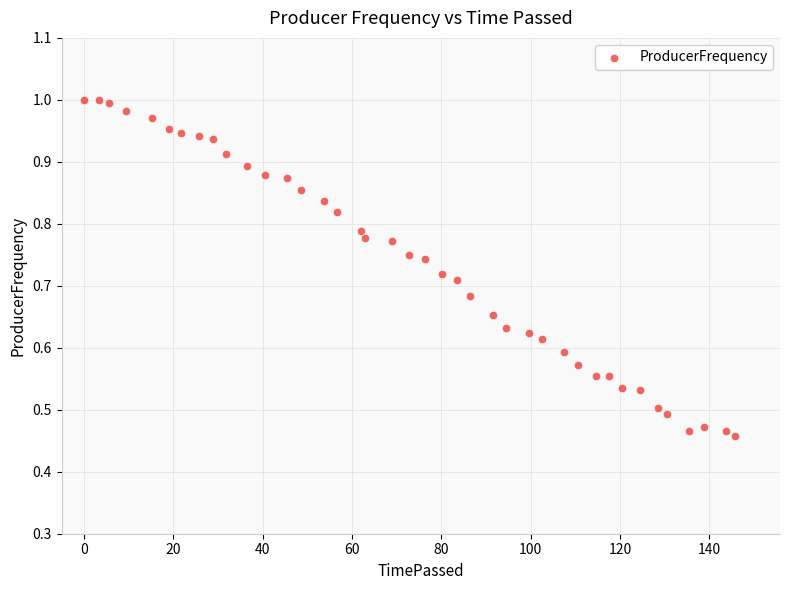

What is the range of X values (max minus min)?

145.8